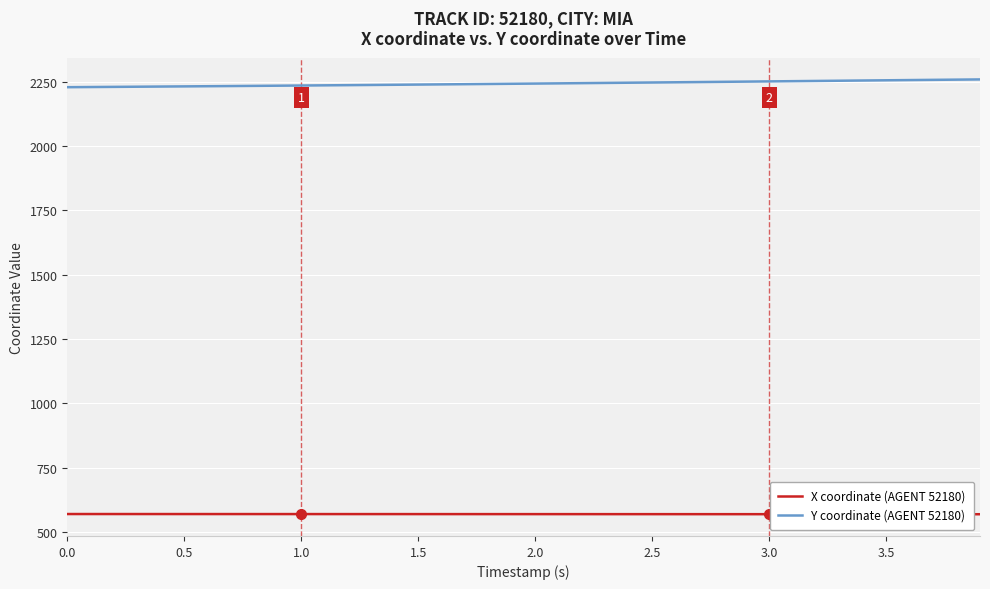

What is the difference between the maximum and minimum values in the Y coordinate (AGENT 52180) series?

30.2